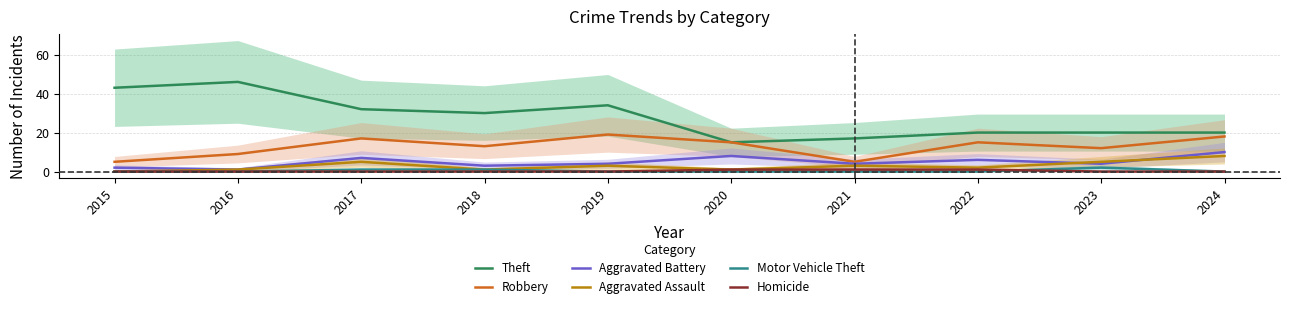

Reading right to left, extract all data points from this chart.

Theft: 20	20	20	17	15	34	30	32	46	43
Robbery: 18	12	15	5	15	19	13	17	9	5
Aggravated Battery: 10	4	6	4	8	4	3	7	1	2
Aggravated Assault: 8	5	2	3	1	3	1	5	1	0
Motor Vehicle Theft: 0	2	0	0	0	0	1	1	0	0
Homicide: 0	0	1	1	1	0	0	0	0	0